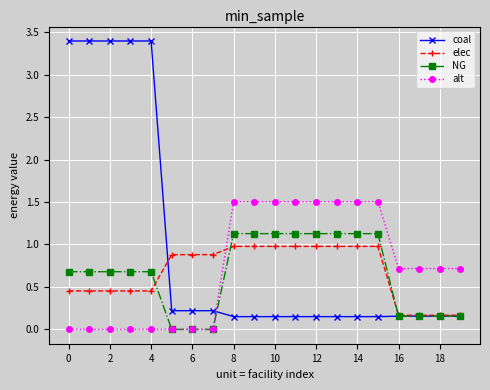

What is the maximum value for NG?

1.1